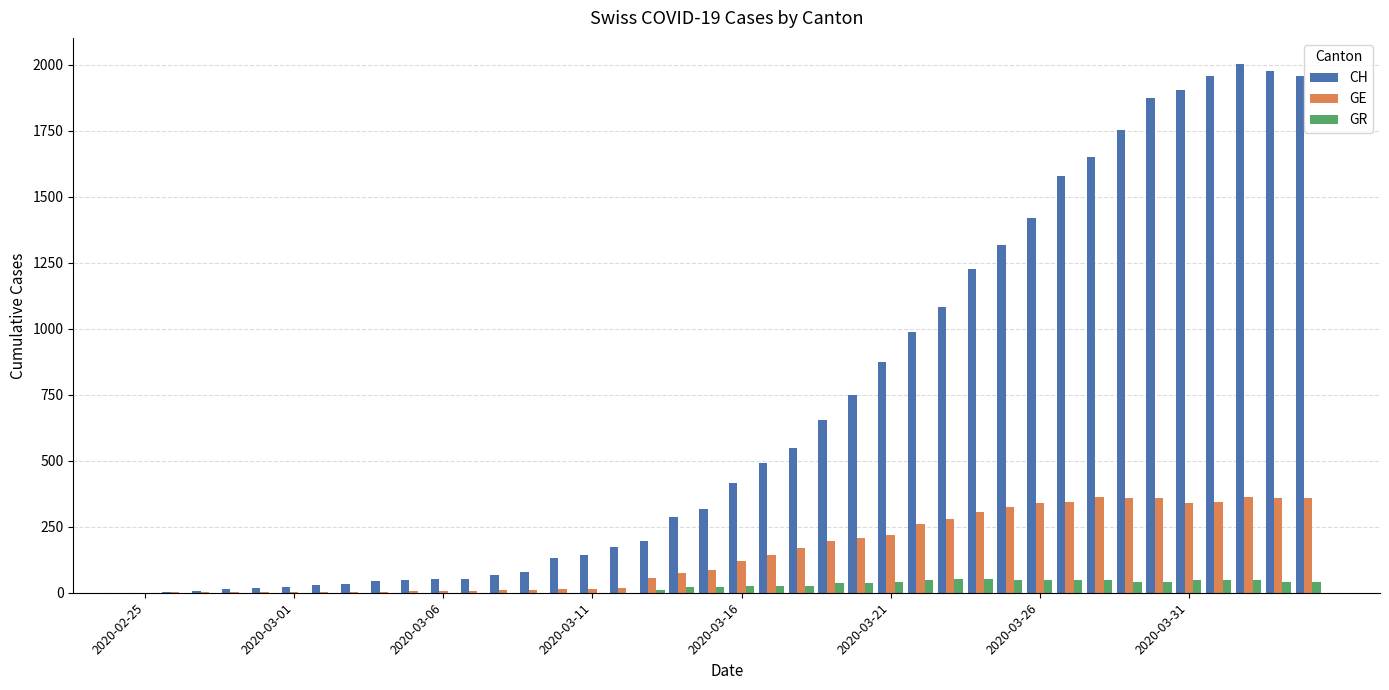

Which series has the largest total across all categories?

CH